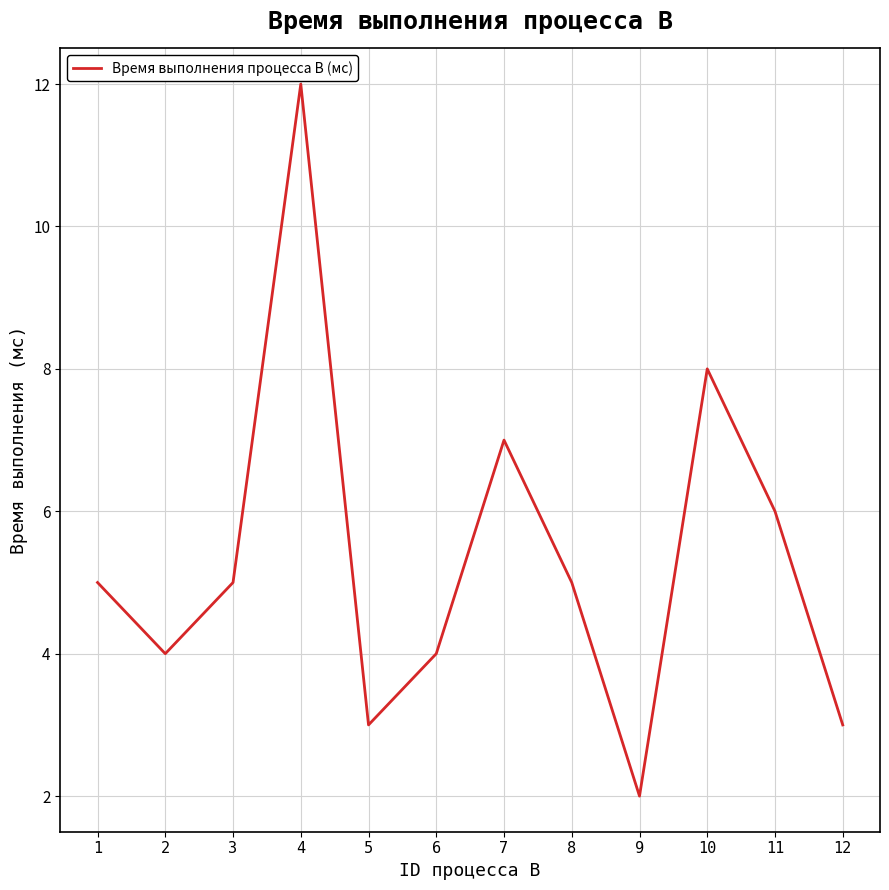

Count the values in the range 4 to 7.

7